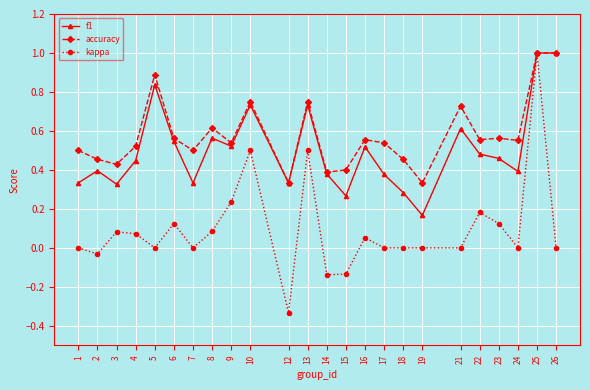

At which category does accuracy reach its first local valley?

3